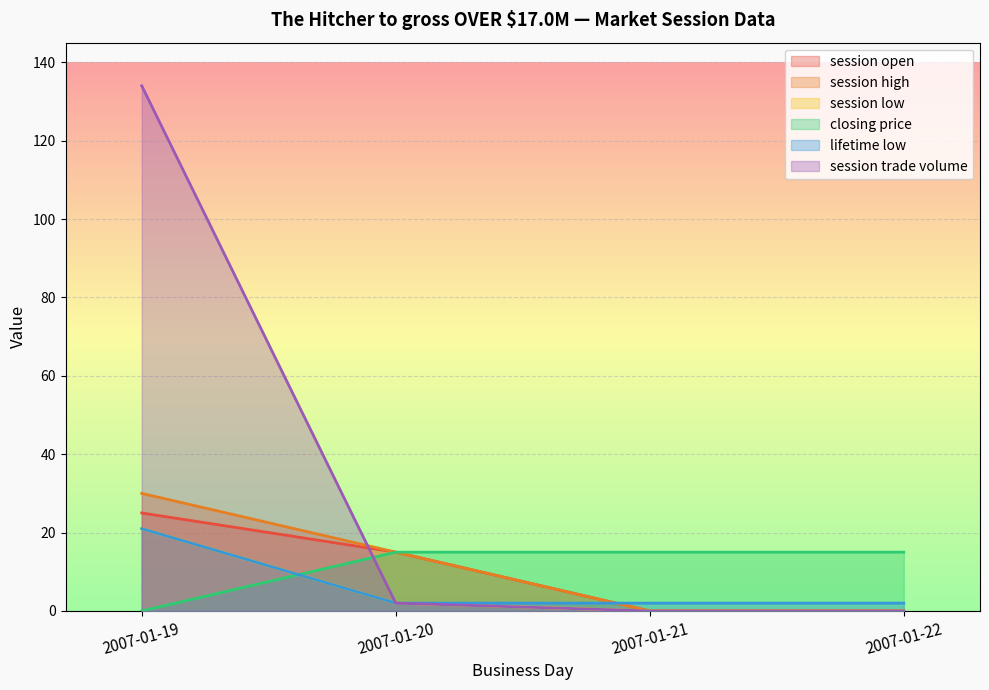

Rank the series by their maximum value, from highest to lowest.

session trade volume, session high, session open, session low, lifetime low, closing price